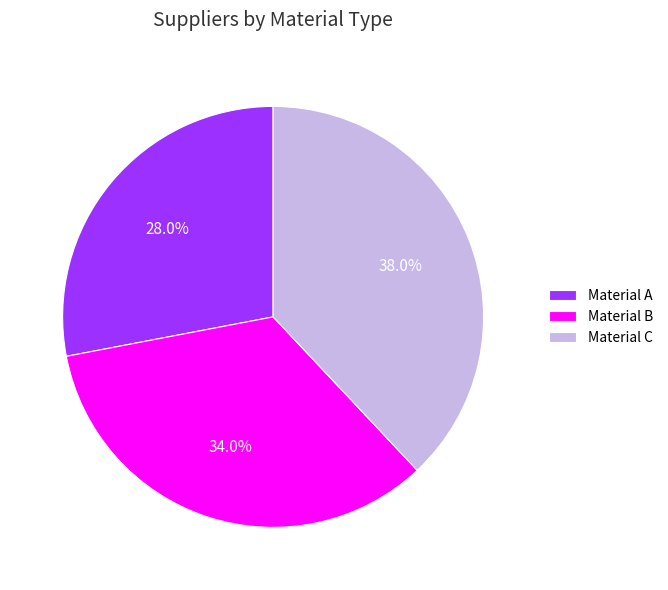

Rank the categories by value from lowest to highest.

Material A, Material B, Material C